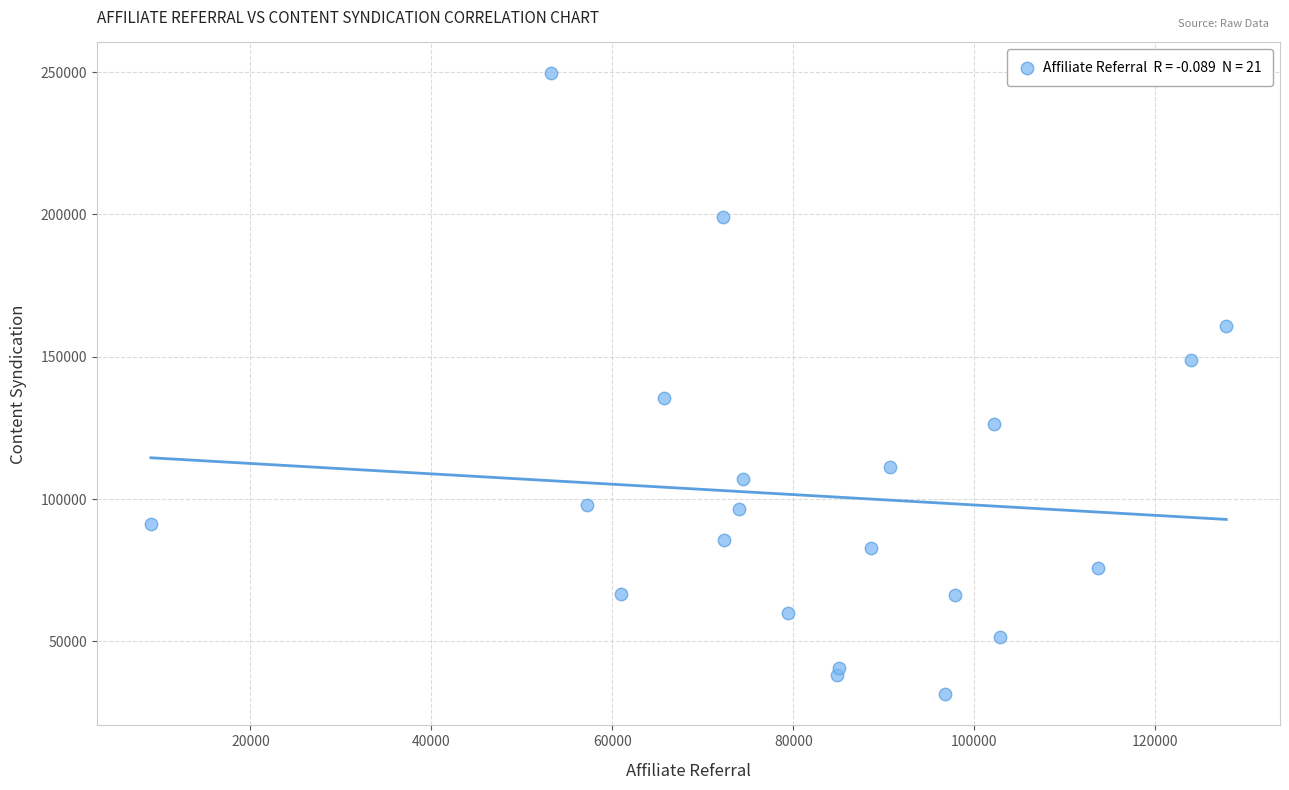

What Y value in the scatter plot is closest to 140464?

135570.0